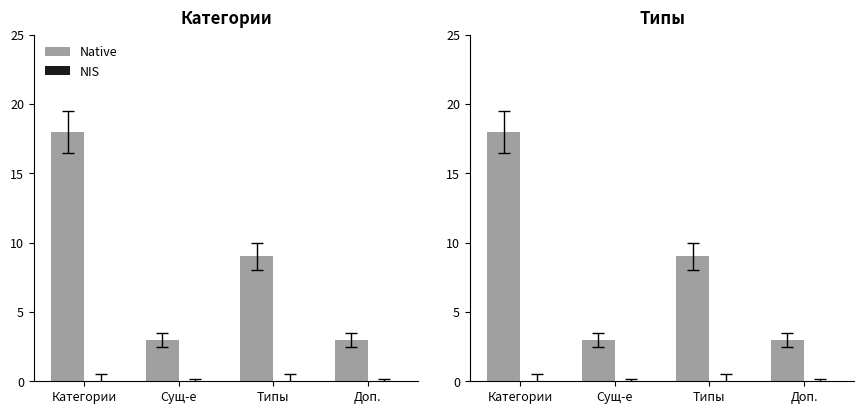

Which series has the largest total across all categories?

Native